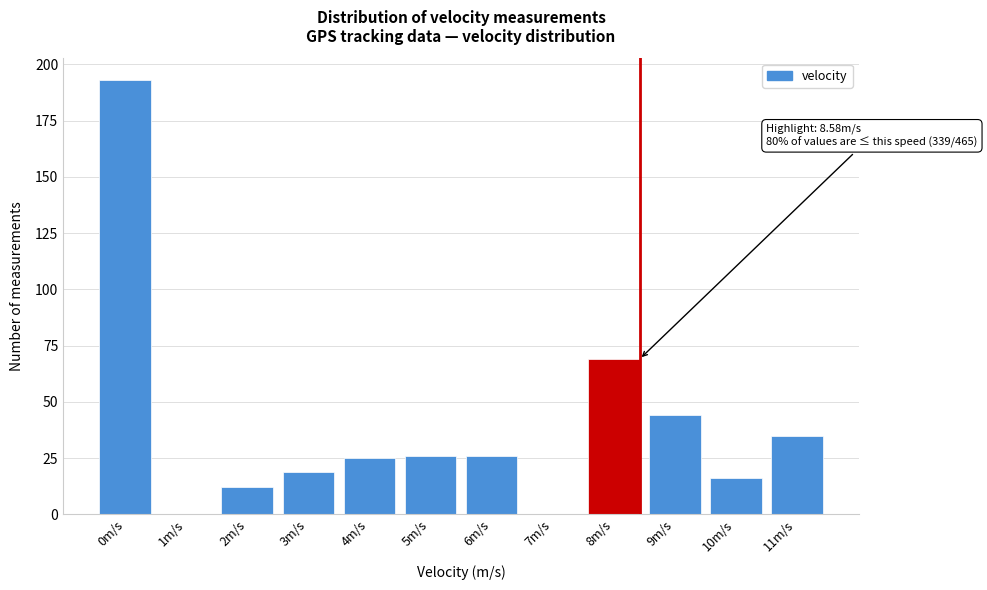

Reading left to right, extract all data points from this chart.

0m/s=193	1m/s=0	2m/s=12	3m/s=19	4m/s=25	5m/s=26	6m/s=26	7m/s=0	8m/s=69	9m/s=44	10m/s=16	11m/s=35